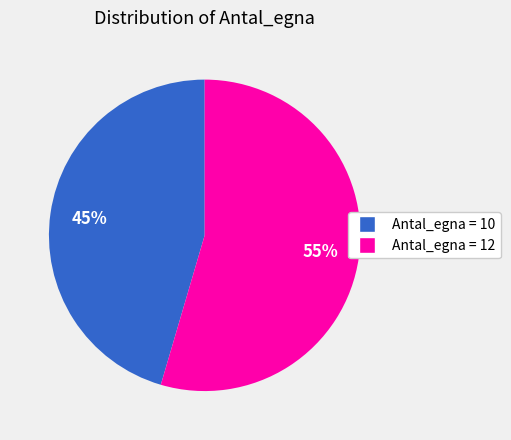

Which slice is the smallest?

Antal_egna = 10